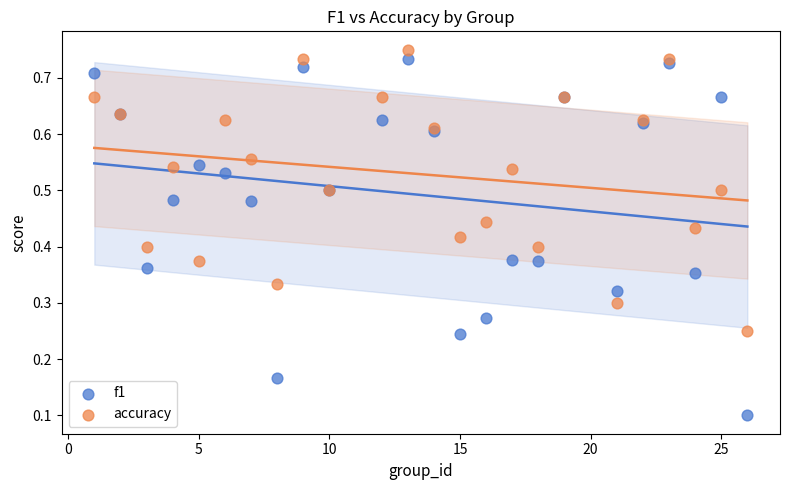

Which series has the widest spread of Y values?

f1